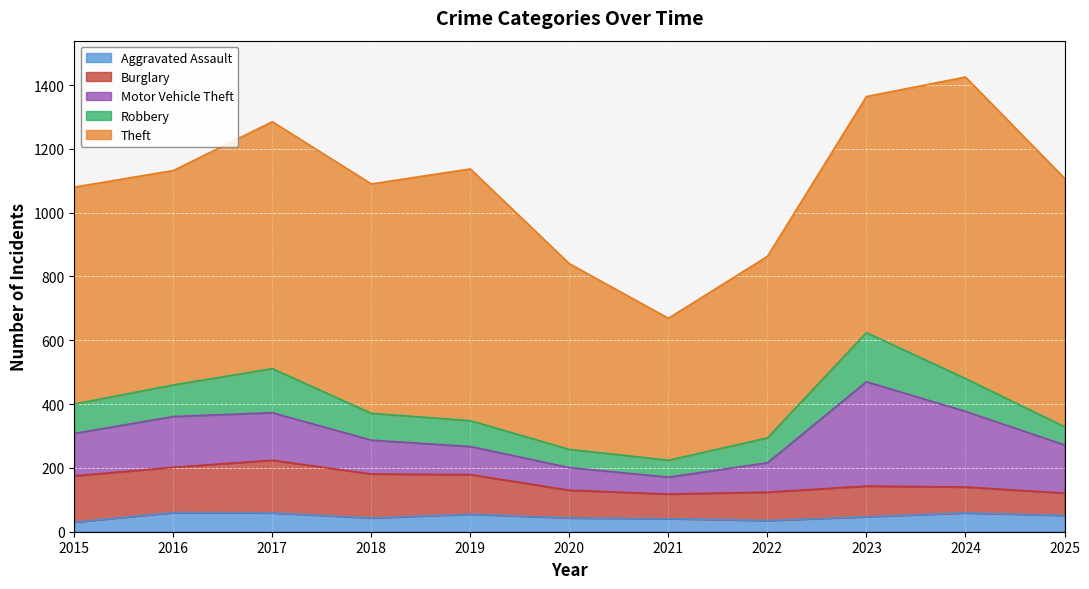

True or false: Burglary and Robbery intersect in this chart.

True